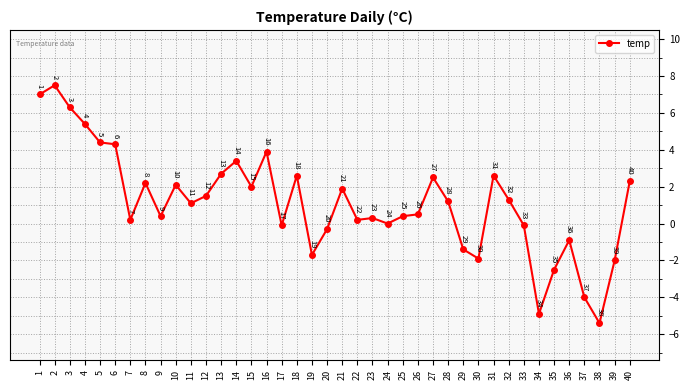

What is the difference between the second highest and minimum values?

12.4